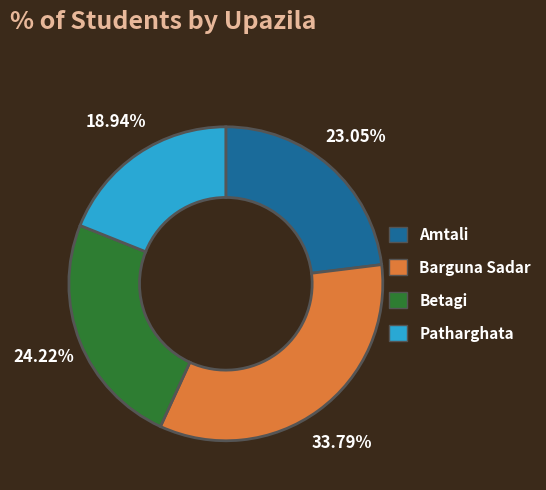

To the nearest percent, what is the difference between the largest and smallest slice percentages?

15%